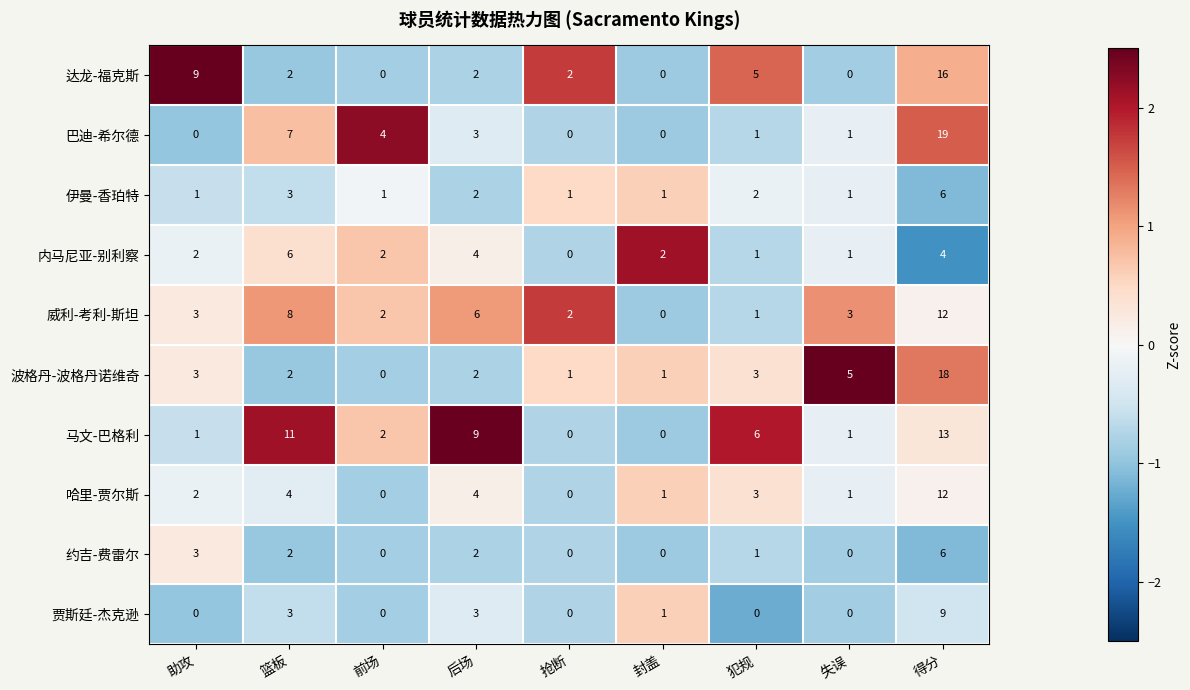

What is the spread (max minus min) of values at 失误?

5